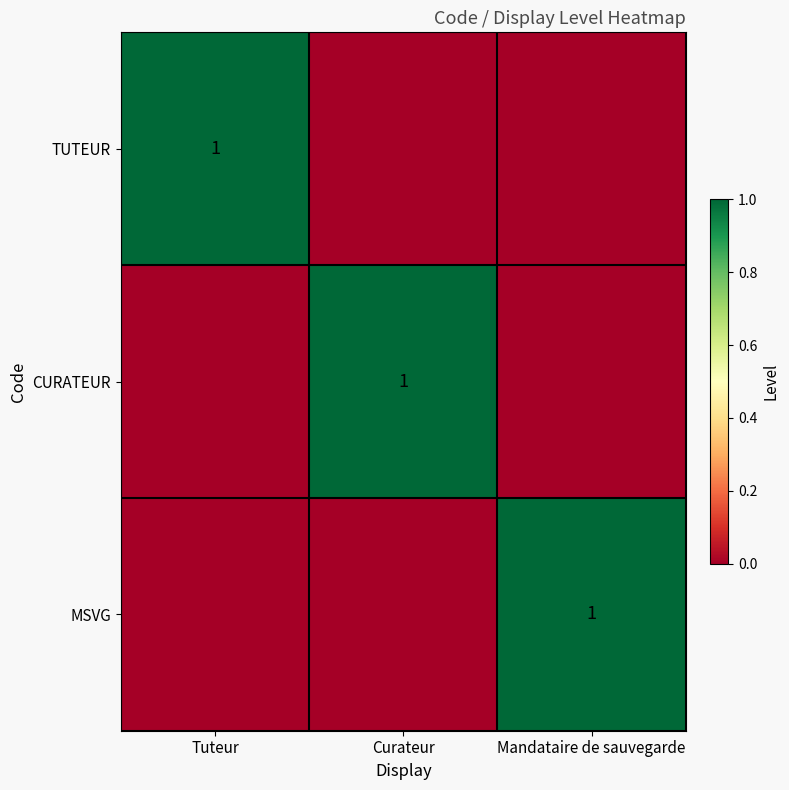

True or false: TUTEUR has a value of 1 at Tuteur.

True